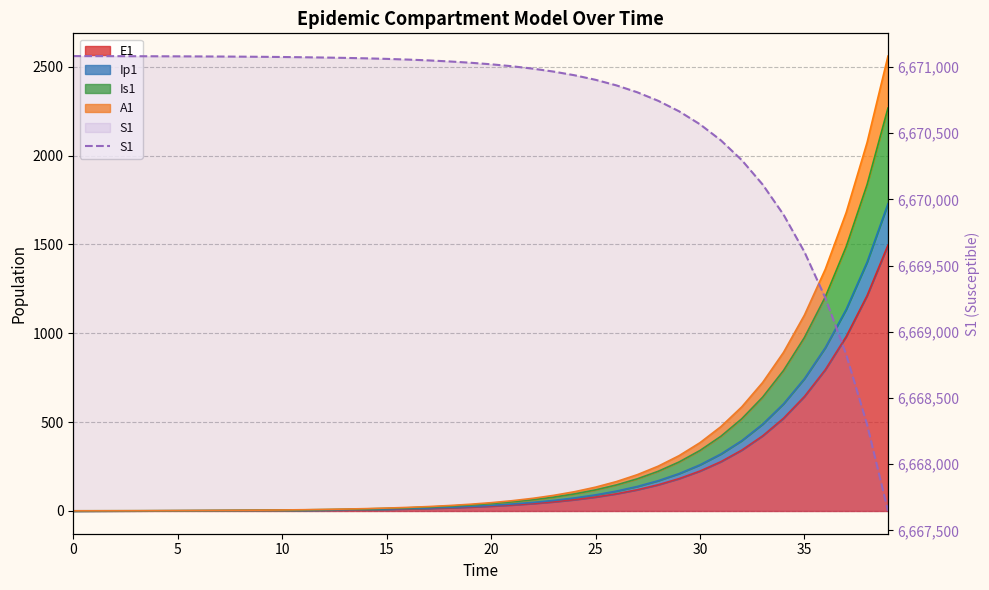

True or false: the data shows 11218448.3 at 12.

False